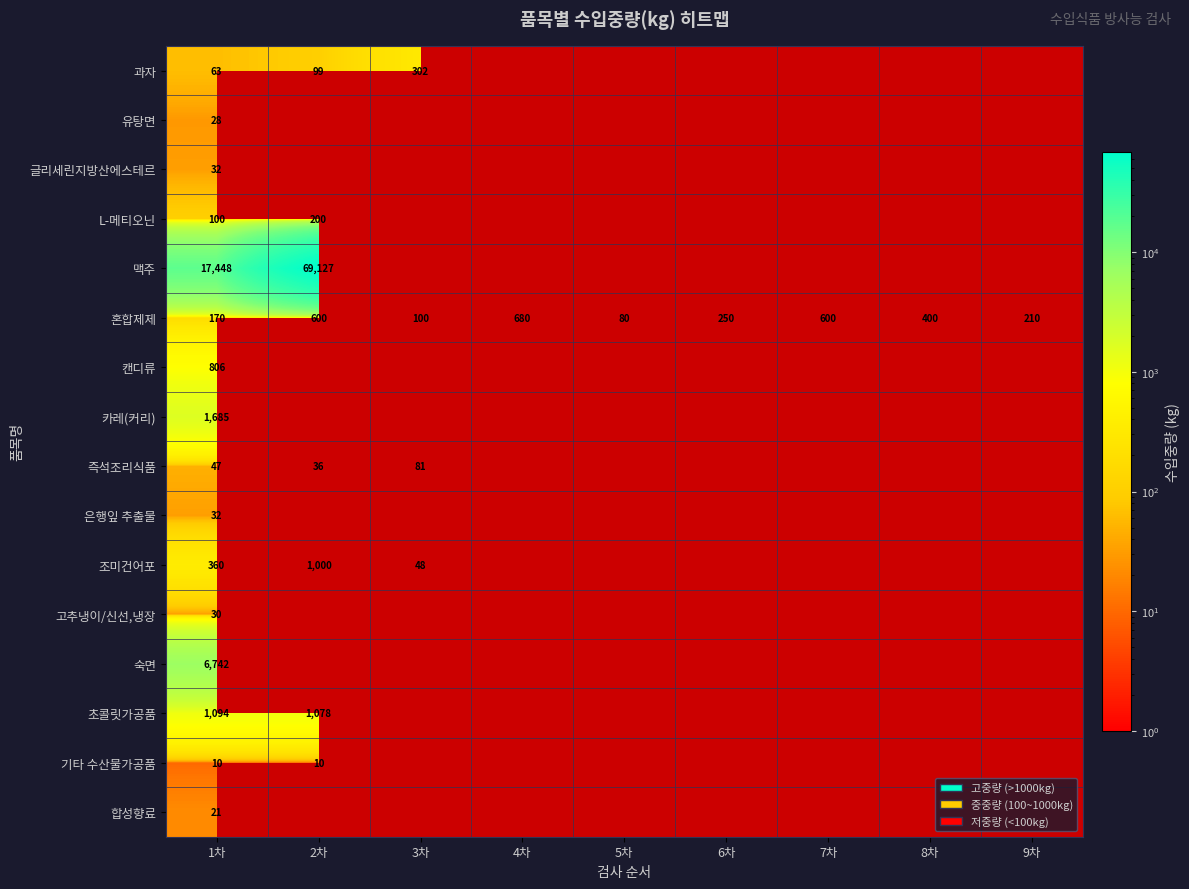

The value of 혼합제제 at 6차 is 250. True or false?

True